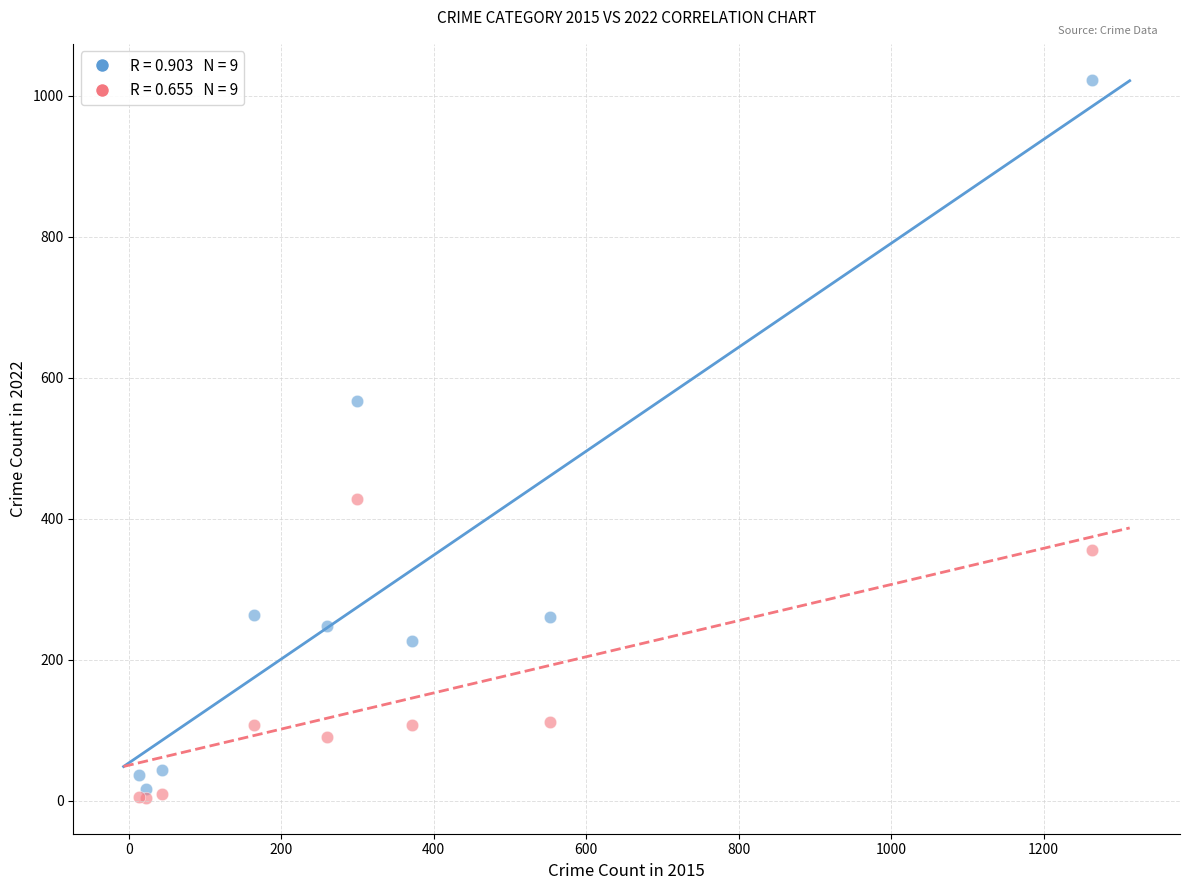

Across all series, what Y value is closest to 513?

567